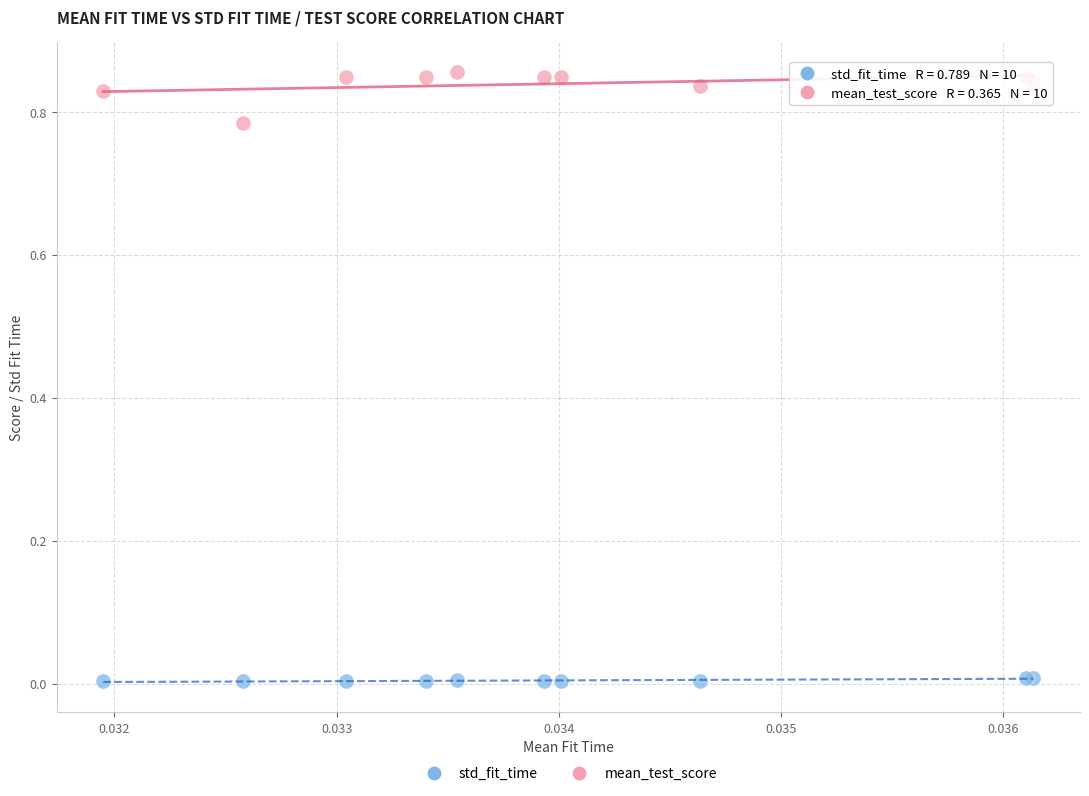

Which series has the largest Y range (max minus min)?

mean_test_score